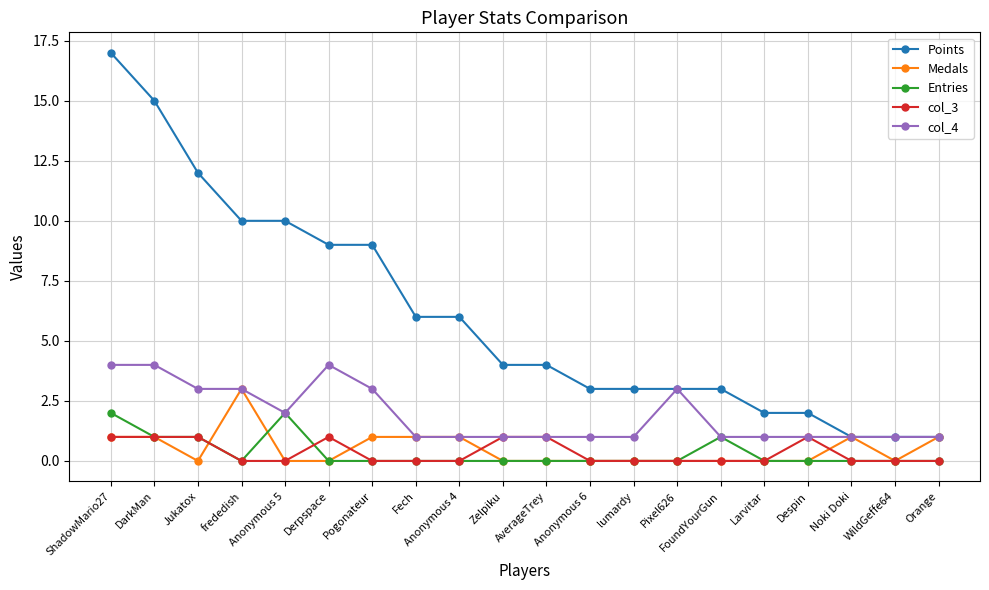

Reading left to right, what are all the values shown in this chart?

Points: ShadowMario27=17	DarkMan=15	Jukatox=12	frededish=10	Anonymous 5=10	Derpspace=9	Pogonateur=9	Fech=6	Anonymous 4=6	Zelpiku=4	AverageTrey=4	Anonymous 6=3	lumardy=3	Pixel626=3	FoundYourGun=3	Larvitar=2	Despin=2	Noki Doki=1	WildGeffe64=1	Orange=1
Medals: ShadowMario27=1	DarkMan=1	Jukatox=0	frededish=3	Anonymous 5=0	Derpspace=0	Pogonateur=1	Fech=1	Anonymous 4=1	Zelpiku=0	AverageTrey=0	Anonymous 6=0	lumardy=0	Pixel626=0	FoundYourGun=0	Larvitar=0	Despin=0	Noki Doki=1	WildGeffe64=0	Orange=1
Entries: ShadowMario27=2	DarkMan=1	Jukatox=1	frededish=0	Anonymous 5=2	Derpspace=0	Pogonateur=0	Fech=0	Anonymous 4=0	Zelpiku=0	AverageTrey=0	Anonymous 6=0	lumardy=0	Pixel626=0	FoundYourGun=1	Larvitar=0	Despin=0	Noki Doki=0	WildGeffe64=0	Orange=0
col_3: ShadowMario27=1	DarkMan=1	Jukatox=1	frededish=0	Anonymous 5=0	Derpspace=1	Pogonateur=0	Fech=0	Anonymous 4=0	Zelpiku=1	AverageTrey=1	Anonymous 6=0	lumardy=0	Pixel626=0	FoundYourGun=0	Larvitar=0	Despin=1	Noki Doki=0	WildGeffe64=0	Orange=0
col_4: ShadowMario27=4	DarkMan=4	Jukatox=3	frededish=3	Anonymous 5=2	Derpspace=4	Pogonateur=3	Fech=1	Anonymous 4=1	Zelpiku=1	AverageTrey=1	Anonymous 6=1	lumardy=1	Pixel626=3	FoundYourGun=1	Larvitar=1	Despin=1	Noki Doki=1	WildGeffe64=1	Orange=1